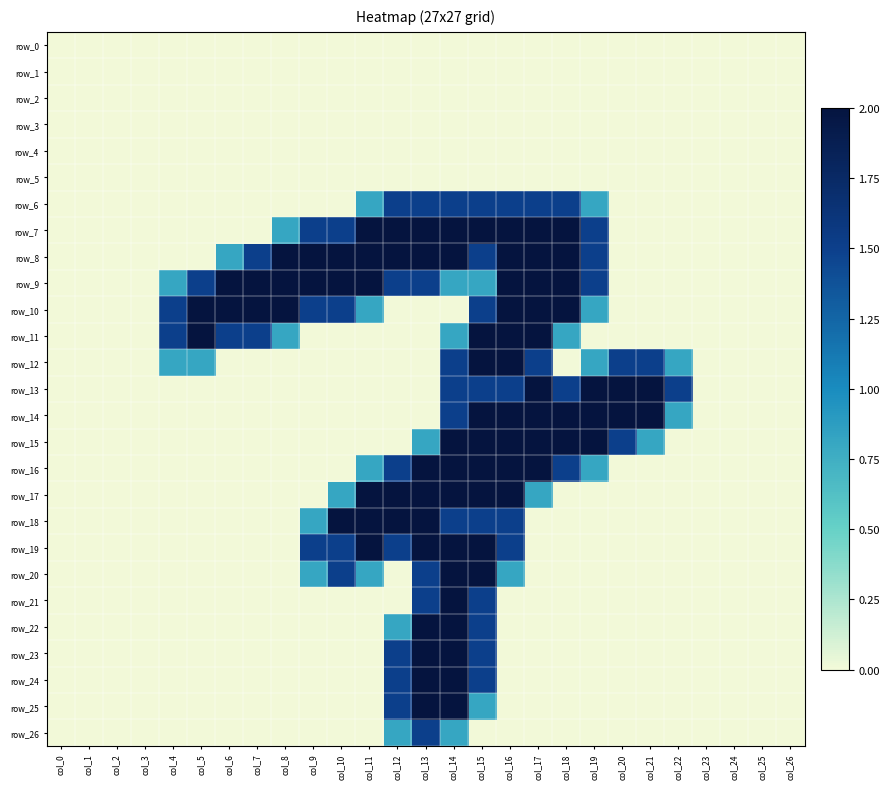

Which has a higher value, col_12 or col_6?

col_12